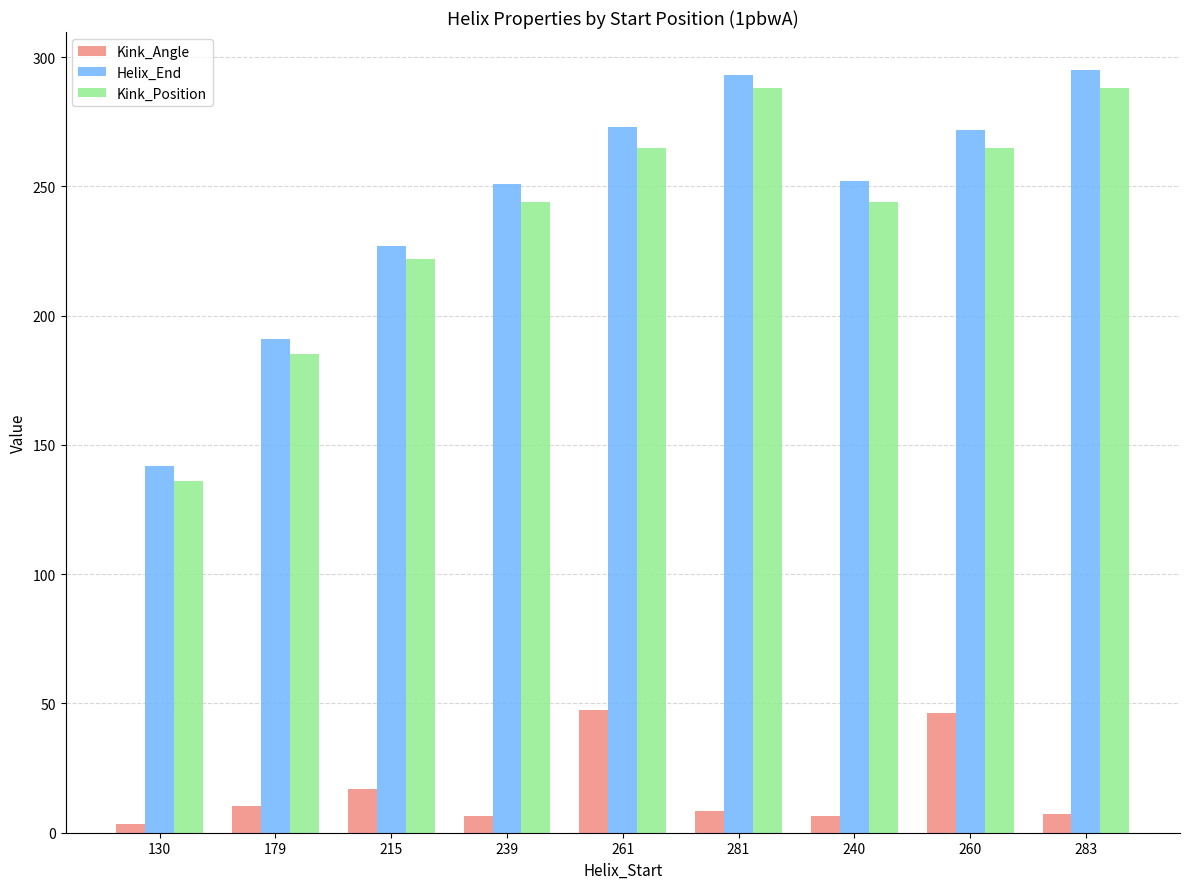

What is the sum of all Helix_End values?

2196.0